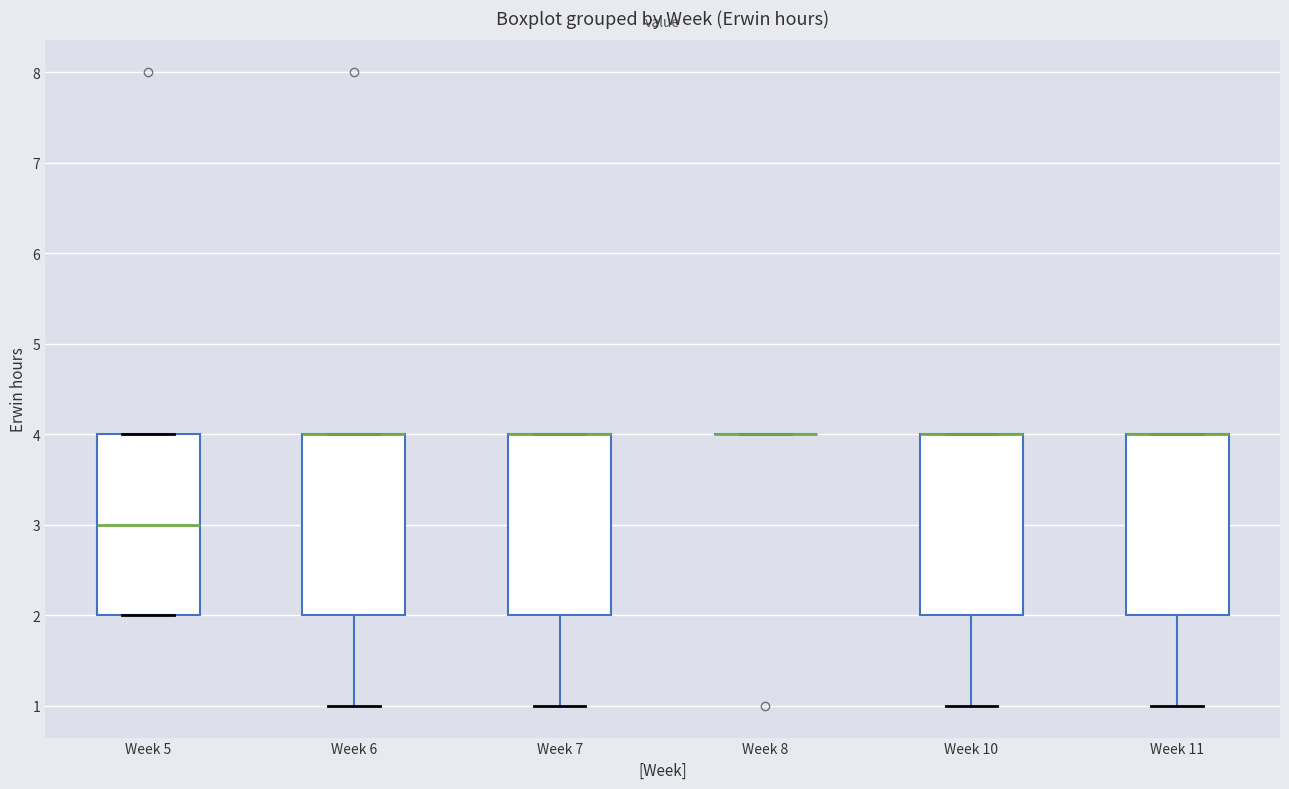

Where is the lower edge of the box for Week 10 on the y-axis? The values are not printed on the chart, so give them approximately, as read against the axis.

2